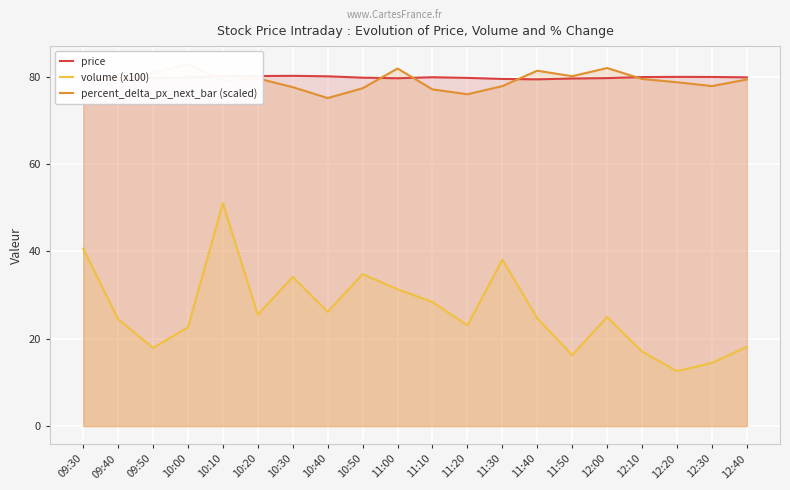

At which label does volume (x100) reach its peak?

10:10